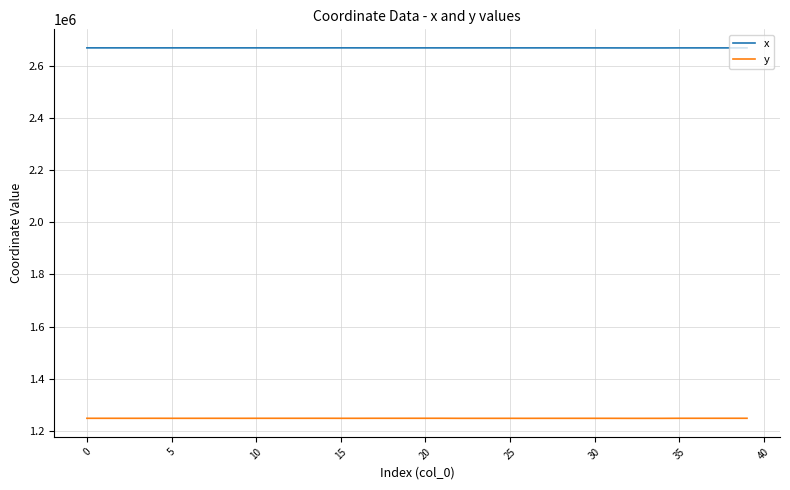

Which series has the largest total across all categories?

x